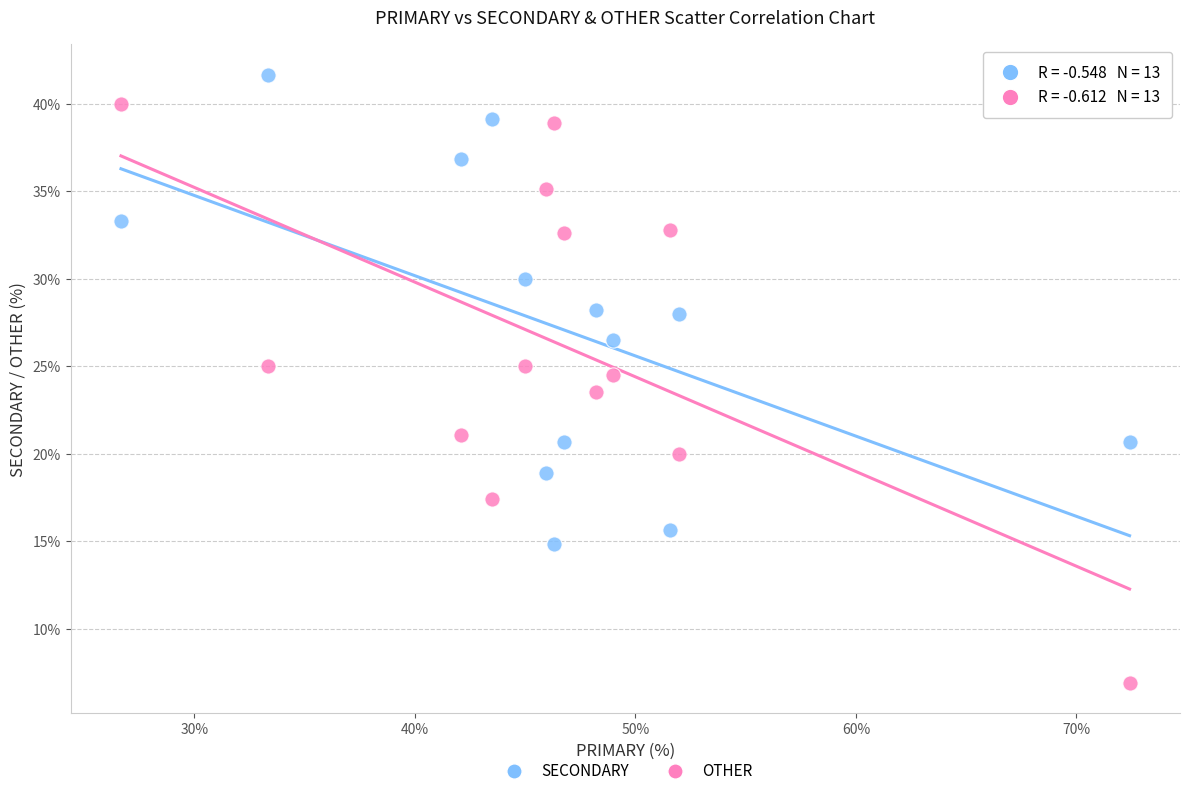

In the OTHER series, what Y value is closest to 23?

23.5